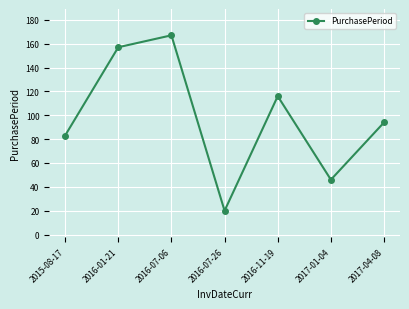

Rank the categories by value from lowest to highest.

2016-07-26, 2017-01-04, 2015-08-17, 2017-04-08, 2016-11-19, 2016-01-21, 2016-07-06